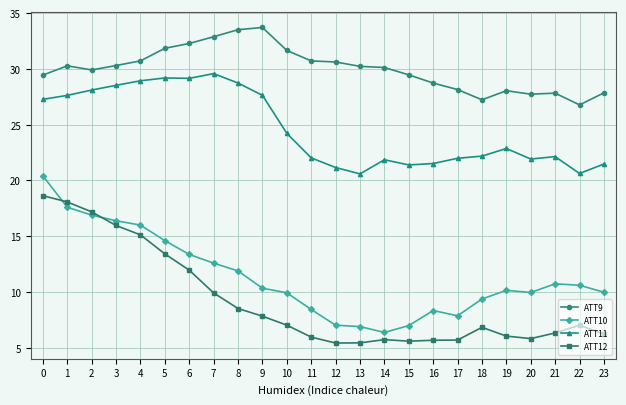

What is the value of the ATT11 point at the 16th from the left?

21.4